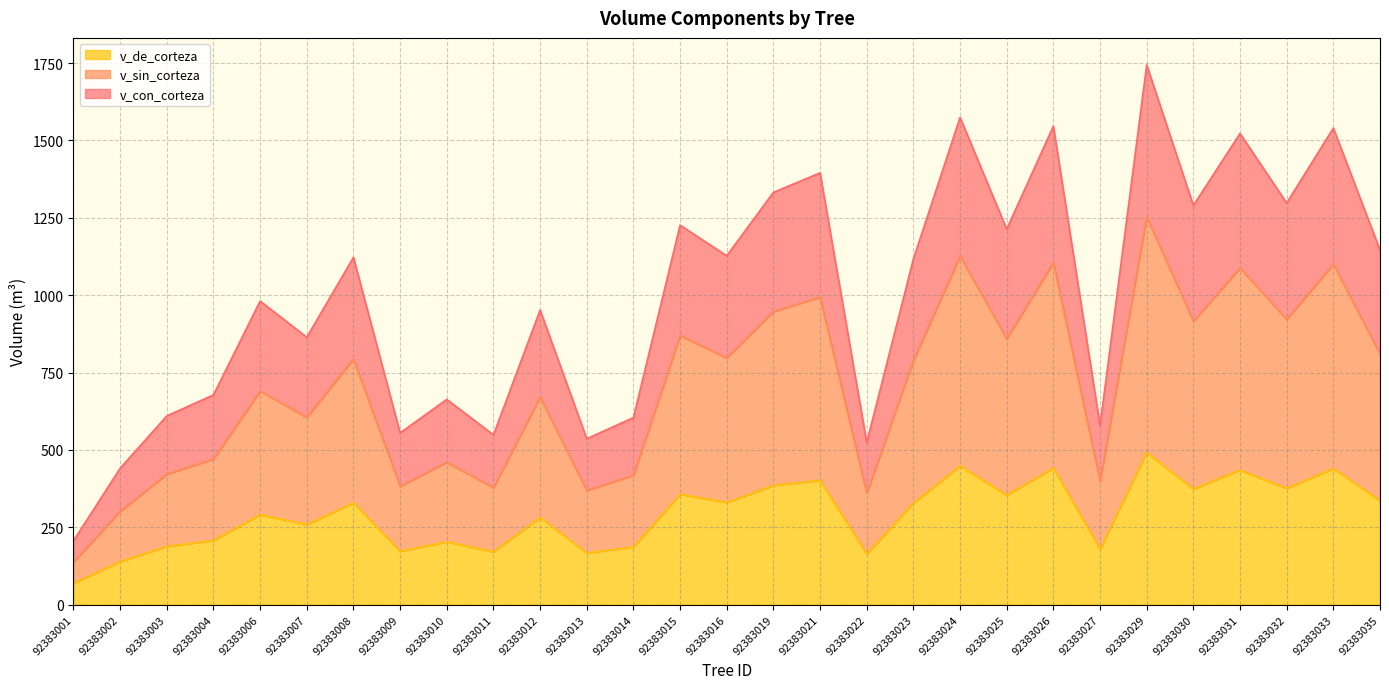

What is the highest value of the v_de_corteza series?

491.5